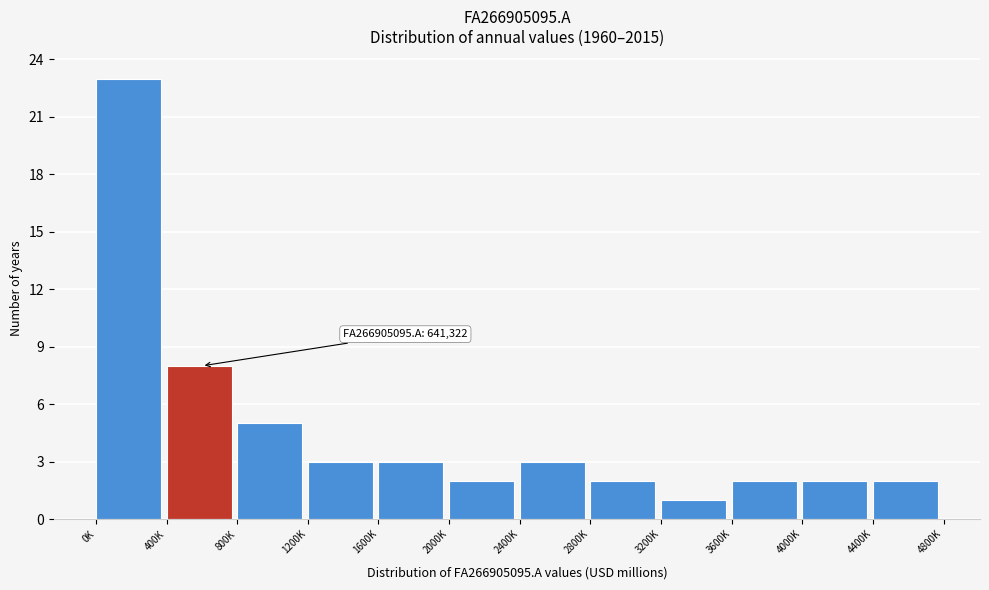

Reading left to right, list all the values displayed in this chart.

0K=23	400K=8	800K=5	1200K=3	1600K=3	2000K=2	2400K=3	2800K=2	3200K=1	3600K=2	4000K=2	4400K=2